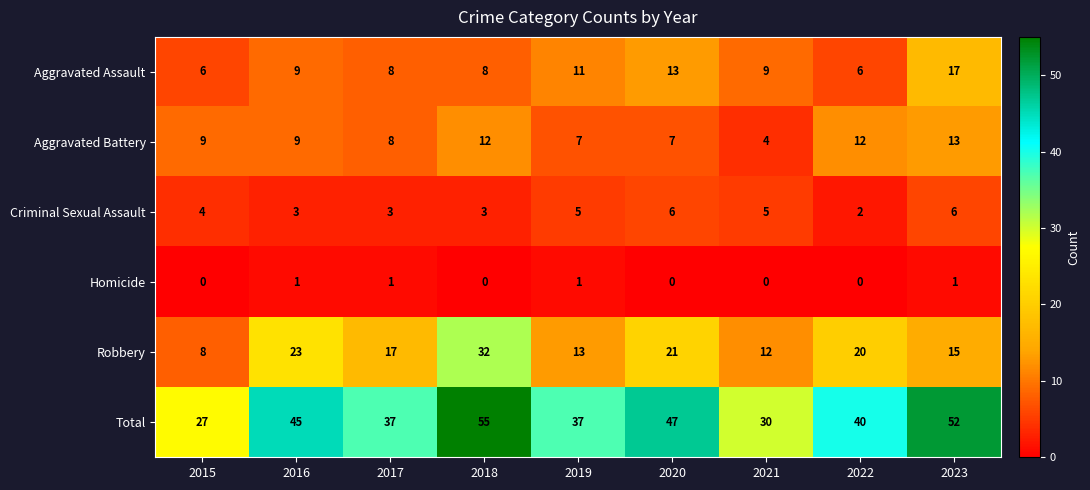

Which series has the largest total across all categories?

Total